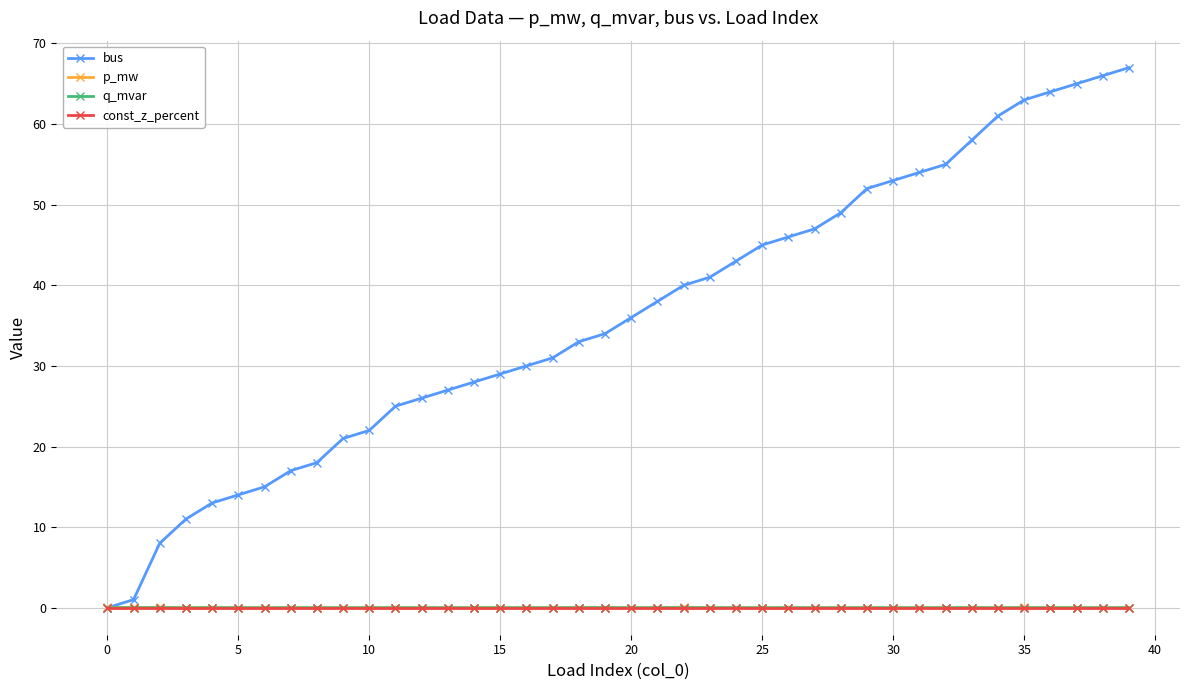

Which series has the widest spread of values?

bus